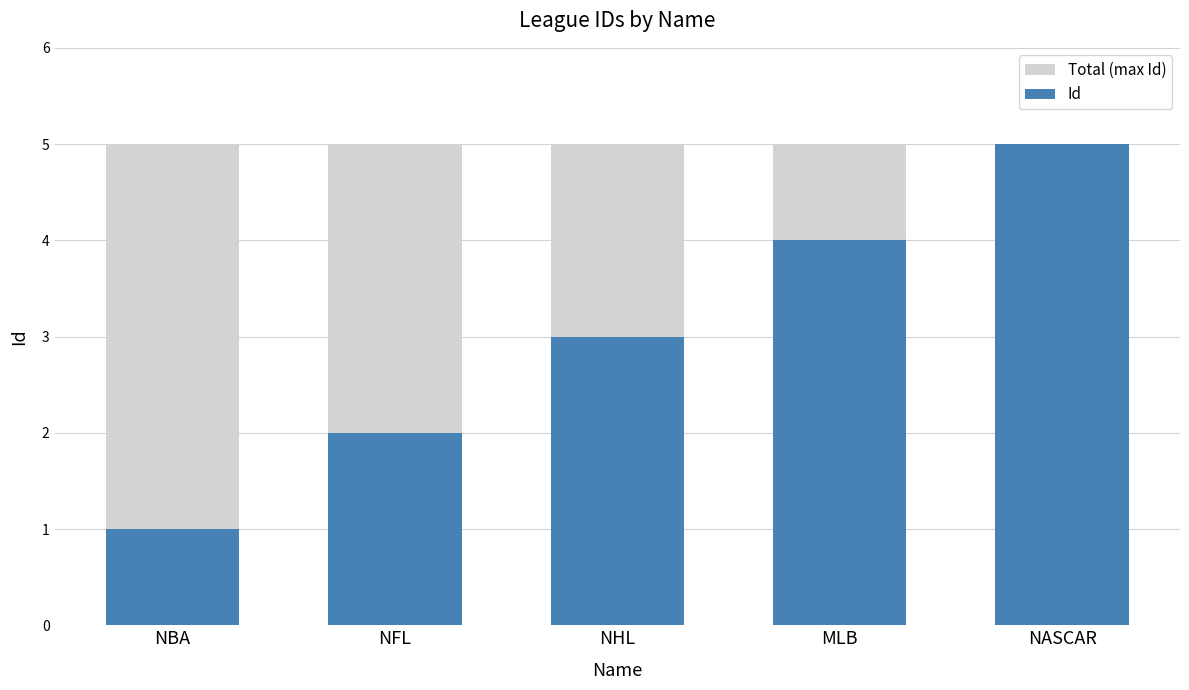

What is the sum of all Total (max Id) values?

25